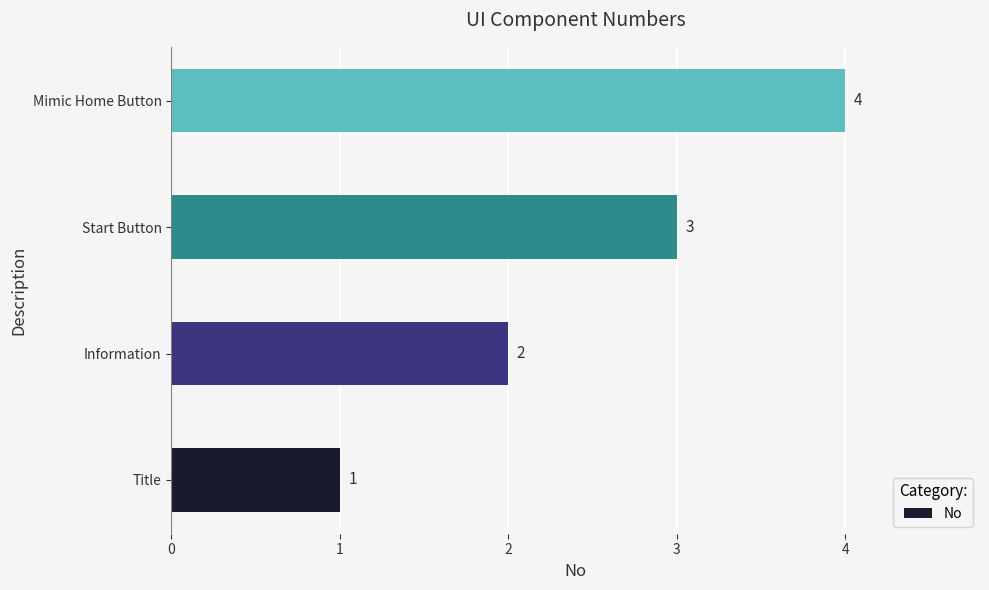

Rank the categories by value from lowest to highest.

Title, Information, Start Button, Mimic Home Button